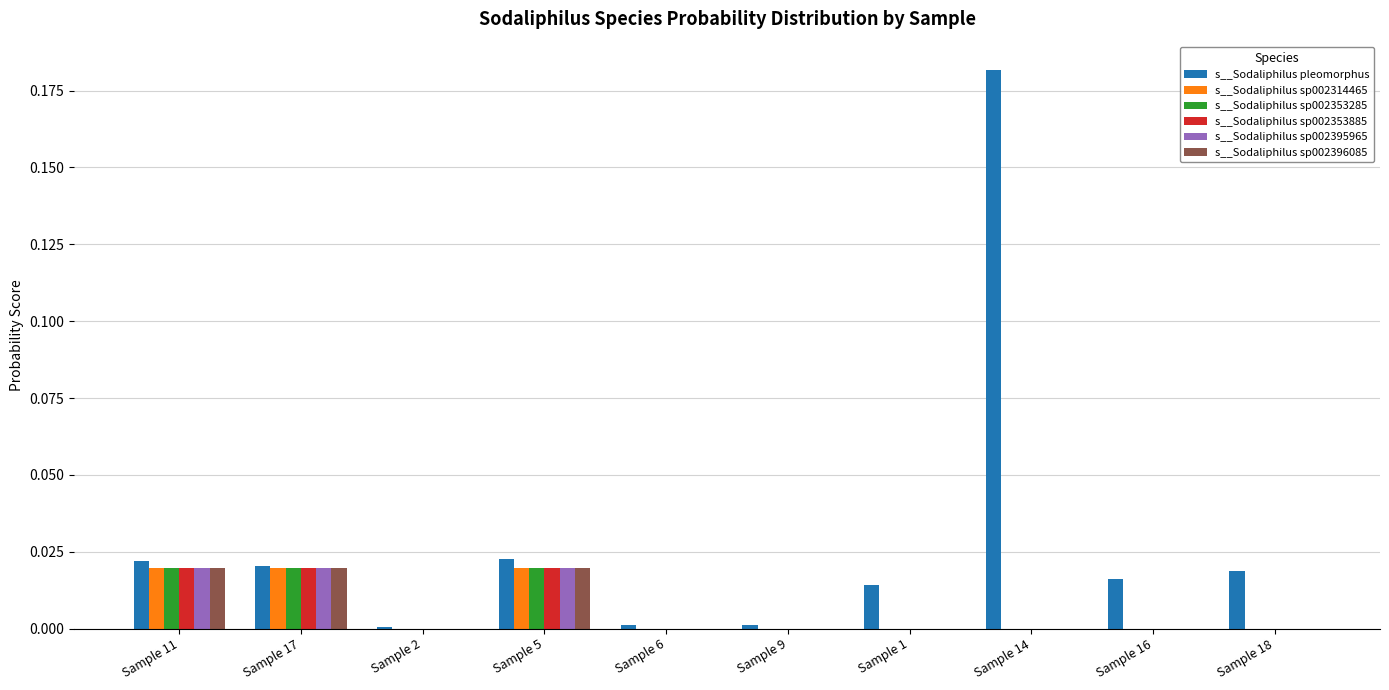

The value of s__Sodaliphilus sp002353285 at Sample 1 is 0.0. True or false?

True